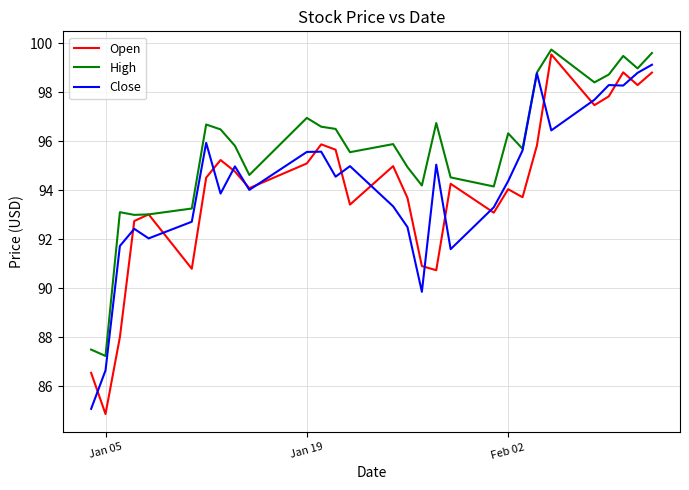

What is the highest value of the Open series?

99.5